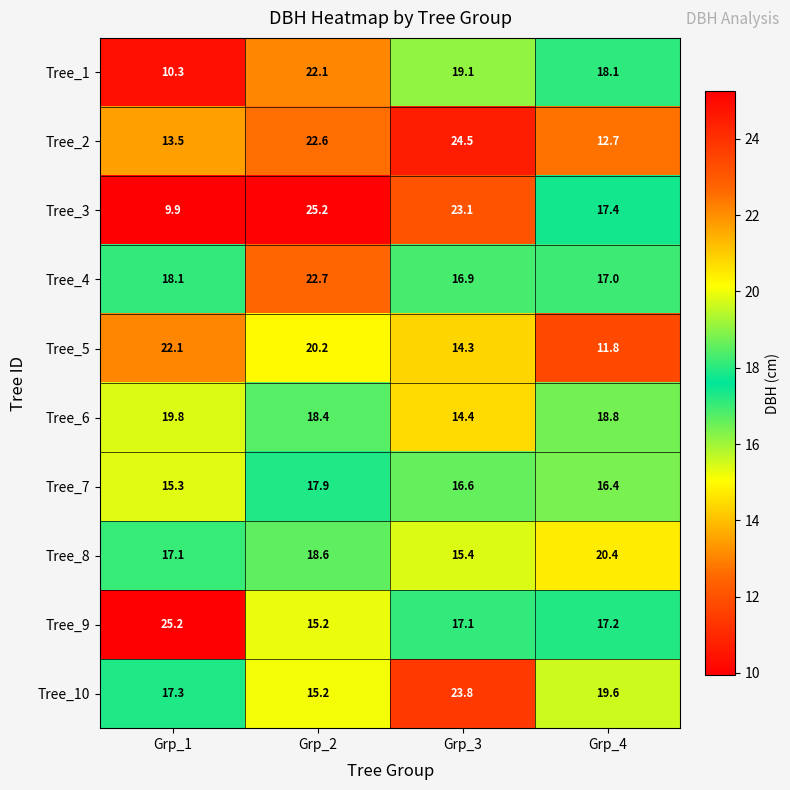

At which label does Tree_6 first exceed 18?

Grp_1